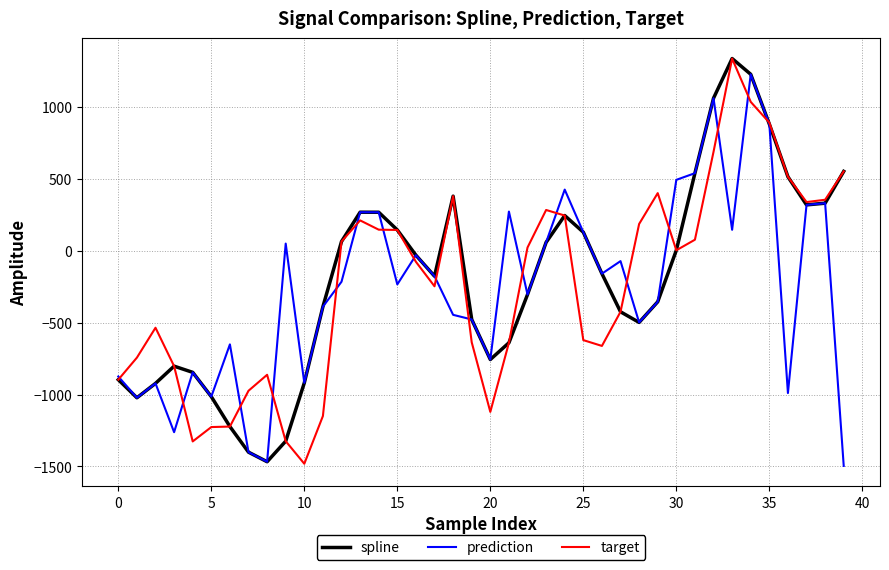

What is the maximum value shown in the chart?

1336.3